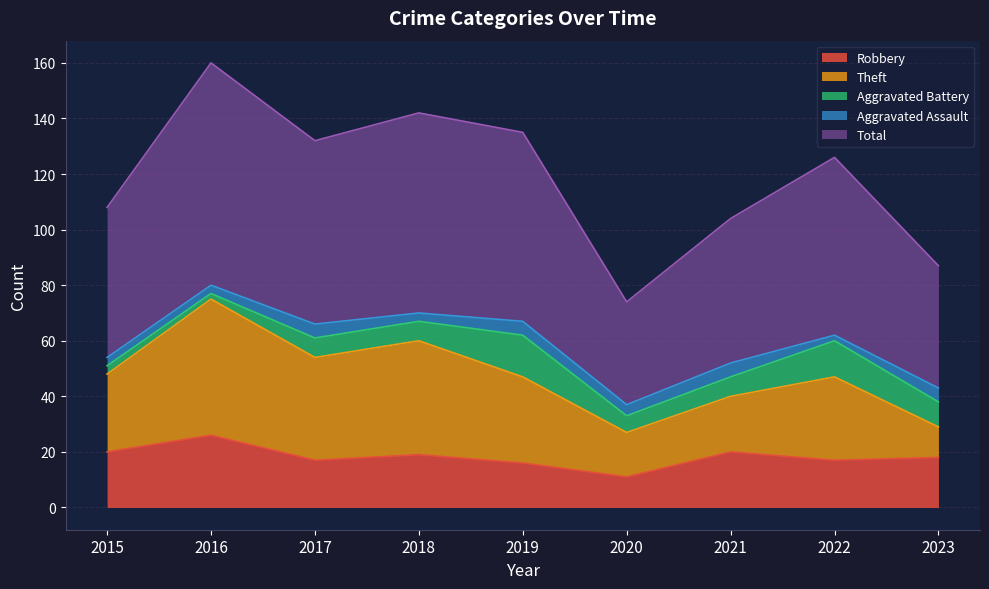

The value of Aggravated Battery at 2015 is 2. True or false?

False